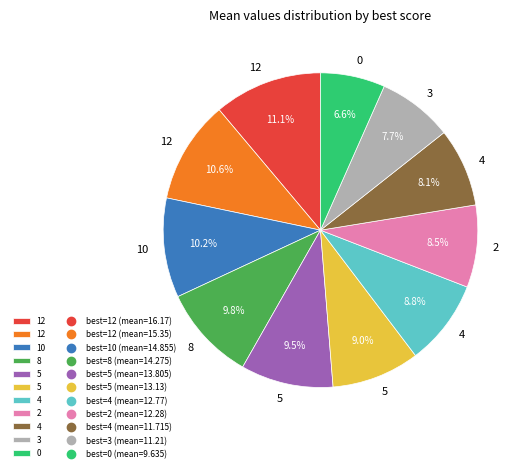

Is there a majority slice in this chart?

No